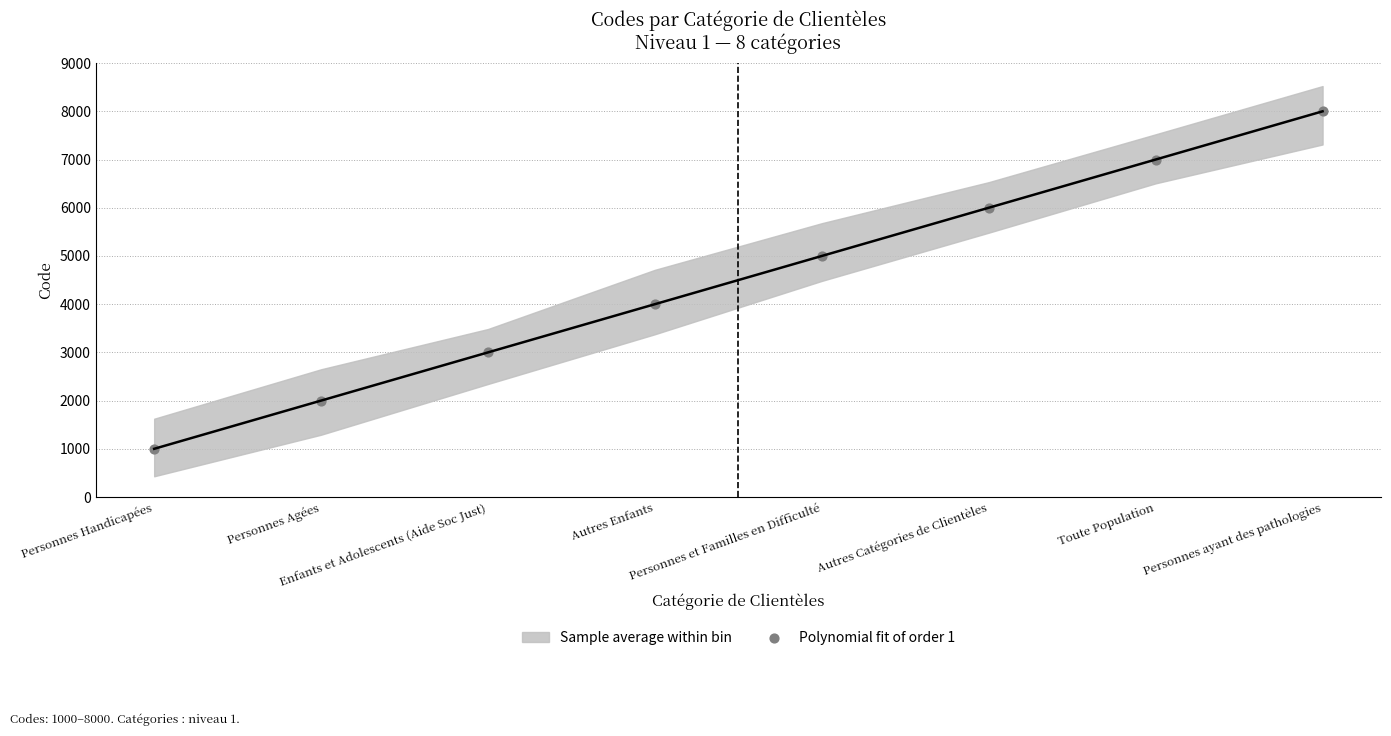

What is the average Y value?

4500